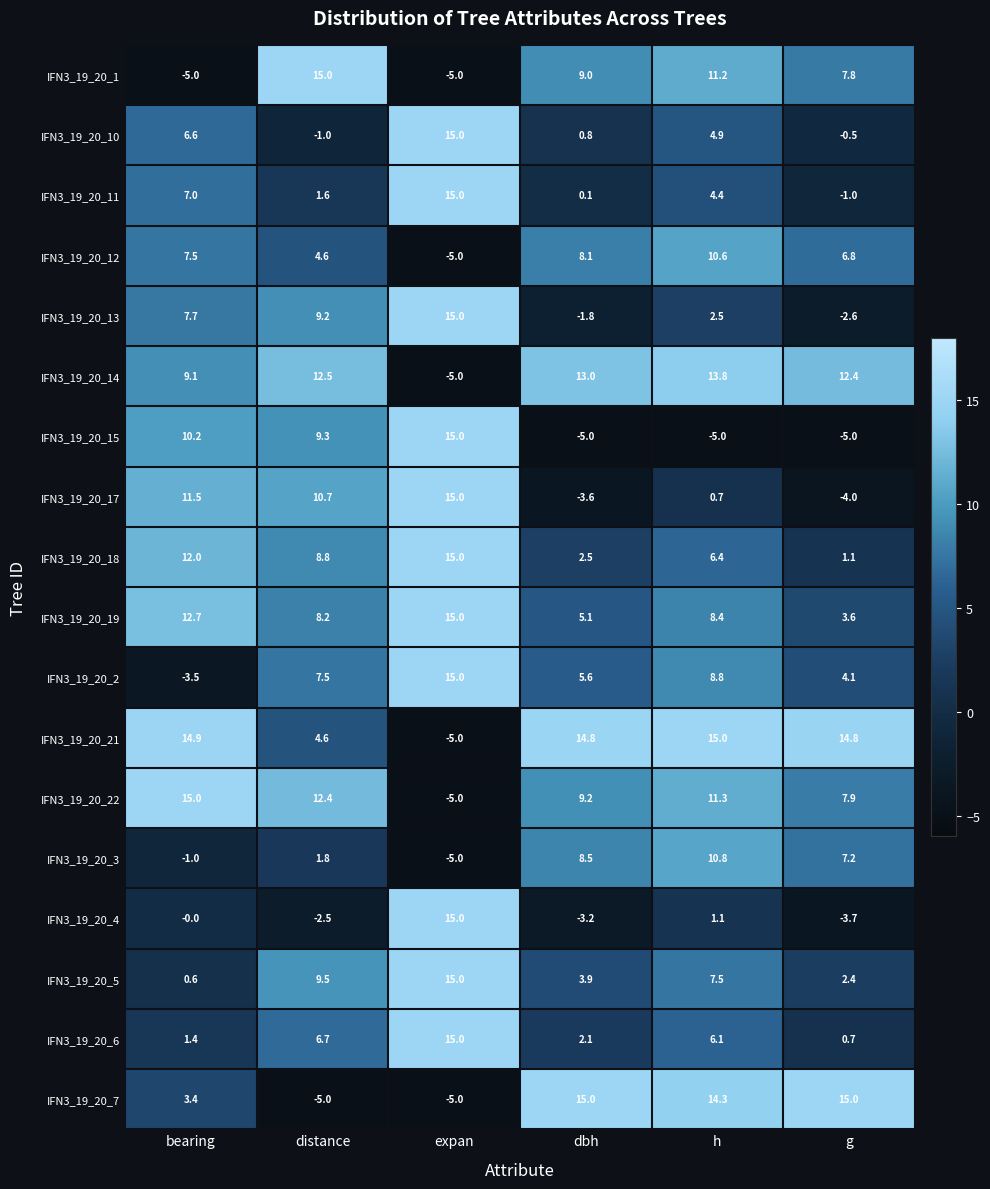

At h, list the series in order from largest to smallest.

IFN3_19_20_21, IFN3_19_20_7, IFN3_19_20_14, IFN3_19_20_22, IFN3_19_20_1, IFN3_19_20_3, IFN3_19_20_12, IFN3_19_20_2, IFN3_19_20_19, IFN3_19_20_5, IFN3_19_20_18, IFN3_19_20_6, IFN3_19_20_10, IFN3_19_20_11, IFN3_19_20_13, IFN3_19_20_4, IFN3_19_20_17, IFN3_19_20_15